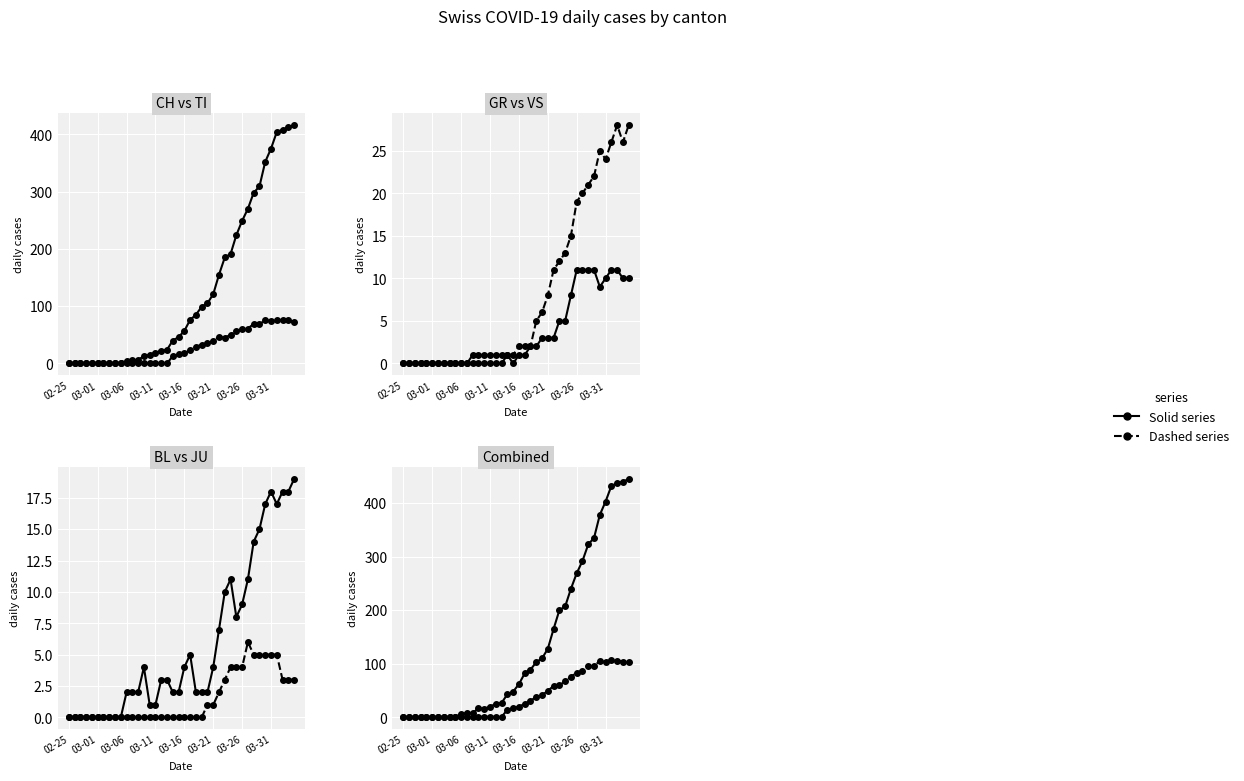

What is the difference between the maximum and minimum values in the VS series?

28